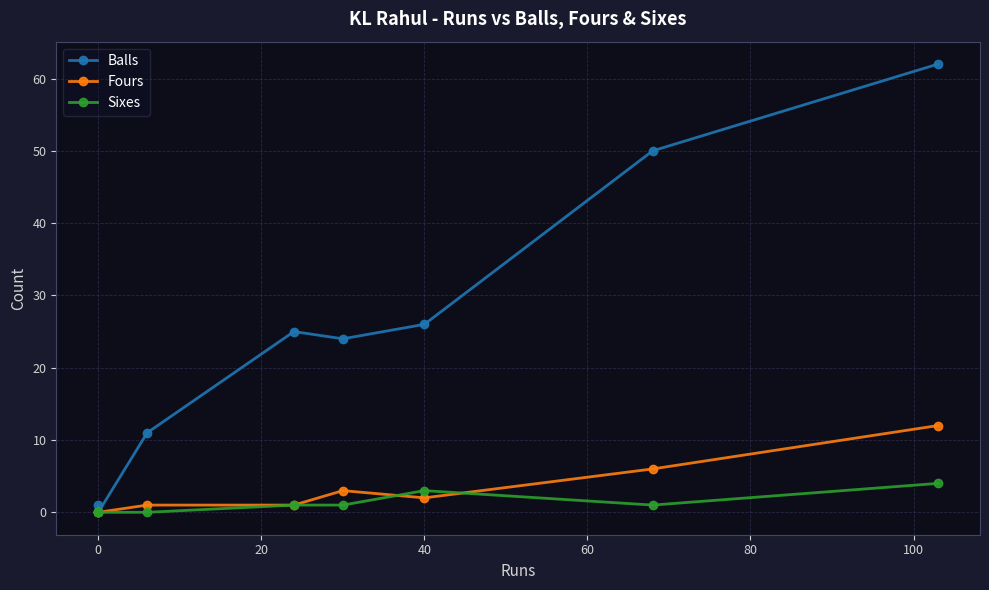

Is the value of Sixes at 60 greater than the value of Fours at 20?

No